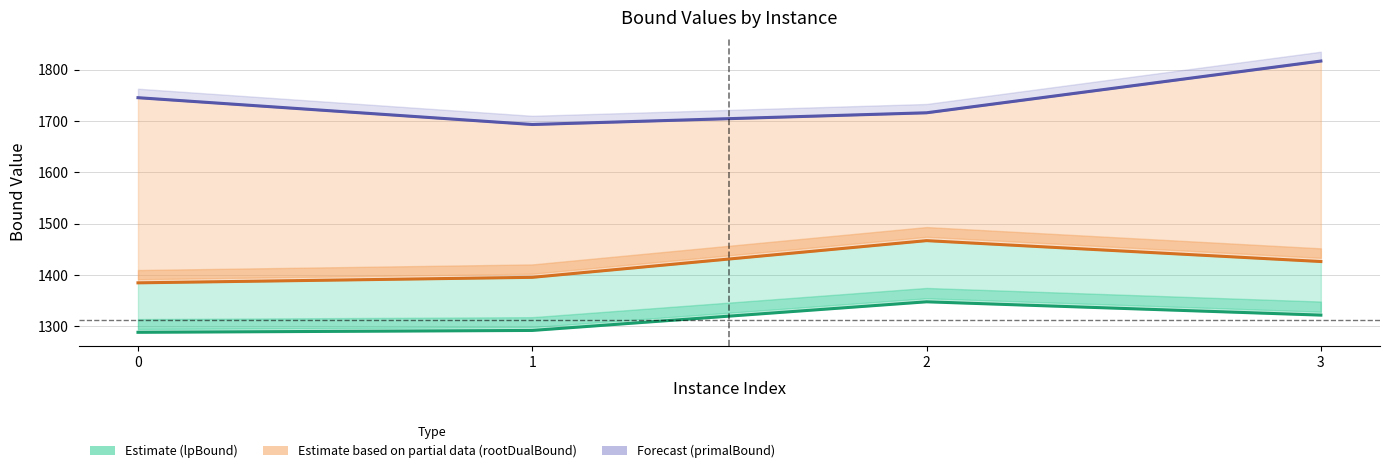

List the series in order of their peak value, lowest first.

lpBound (Estimate), rootDualBound (Partial), primalBound (Forecast)